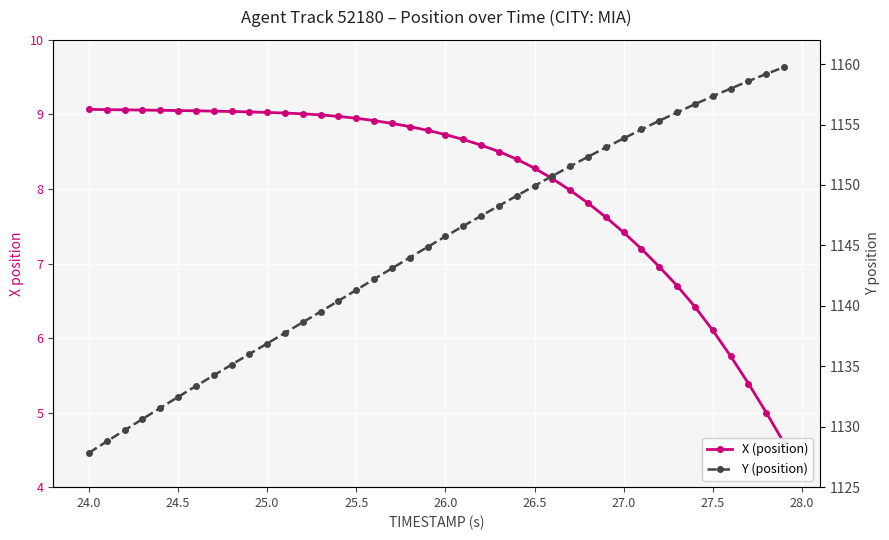

Count the number of categories in the chart.

40